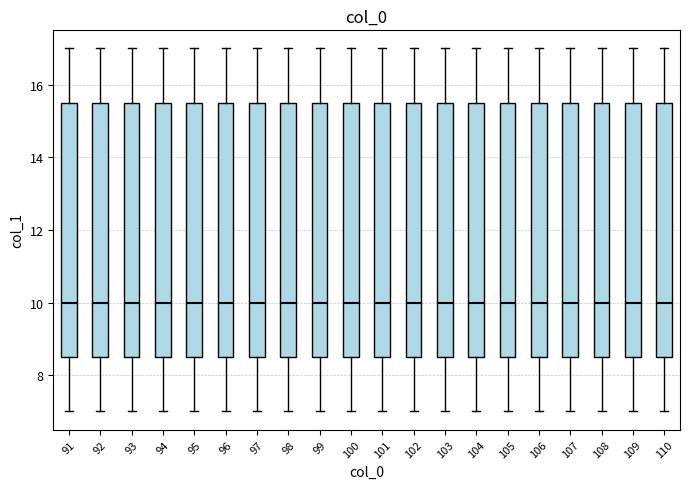

Reading left to right, transcribe this box plot: for each box, give where its median line is, the range the box spans, and where its two whiskers end, as read against the y-axis. The values are not printed on the chart, so give them approximately, as read against the axis.

91: median 10.0, box 8.6 to 15.6, whiskers 7.0 to 17.0
92: median 10.0, box 8.6 to 15.6, whiskers 7.0 to 17.0
93: median 10.0, box 8.6 to 15.6, whiskers 7.0 to 17.0
94: median 10.0, box 8.6 to 15.6, whiskers 7.0 to 17.0
95: median 10.0, box 8.6 to 15.6, whiskers 7.0 to 17.0
96: median 10.0, box 8.6 to 15.6, whiskers 7.0 to 17.0
97: median 10.0, box 8.6 to 15.6, whiskers 7.0 to 17.0
98: median 10.0, box 8.6 to 15.6, whiskers 7.0 to 17.0
99: median 10.0, box 8.6 to 15.6, whiskers 7.0 to 17.0
100: median 10.0, box 8.6 to 15.6, whiskers 7.0 to 17.0
101: median 10.0, box 8.6 to 15.6, whiskers 7.0 to 17.0
102: median 10.0, box 8.6 to 15.6, whiskers 7.0 to 17.0
103: median 10.0, box 8.6 to 15.6, whiskers 7.0 to 17.0
104: median 10.0, box 8.6 to 15.6, whiskers 7.0 to 17.0
105: median 10.0, box 8.6 to 15.6, whiskers 7.0 to 17.0
106: median 10.0, box 8.6 to 15.6, whiskers 7.0 to 17.0
107: median 10.0, box 8.6 to 15.6, whiskers 7.0 to 17.0
108: median 10.0, box 8.6 to 15.6, whiskers 7.0 to 17.0
109: median 10.0, box 8.6 to 15.6, whiskers 7.0 to 17.0
110: median 10.0, box 8.6 to 15.6, whiskers 7.0 to 17.0